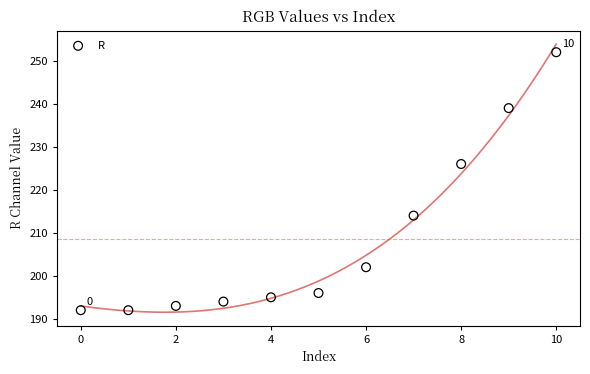

What is the average Y value?

209